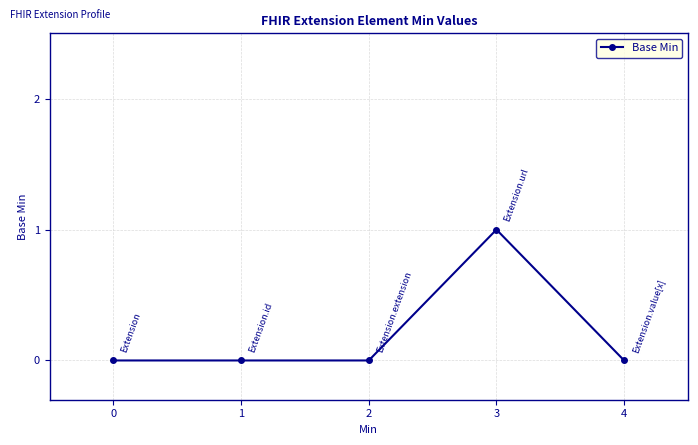

Does the chart display data point markers on the line(s)?

Yes